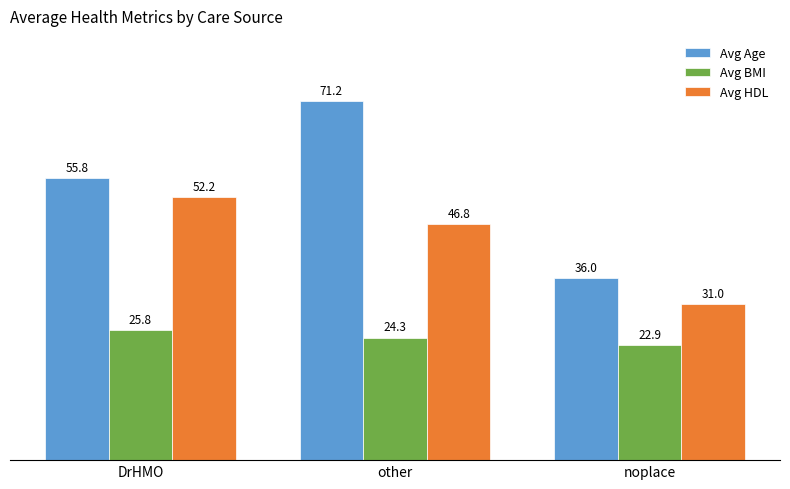

How many bars are there in each group?

3